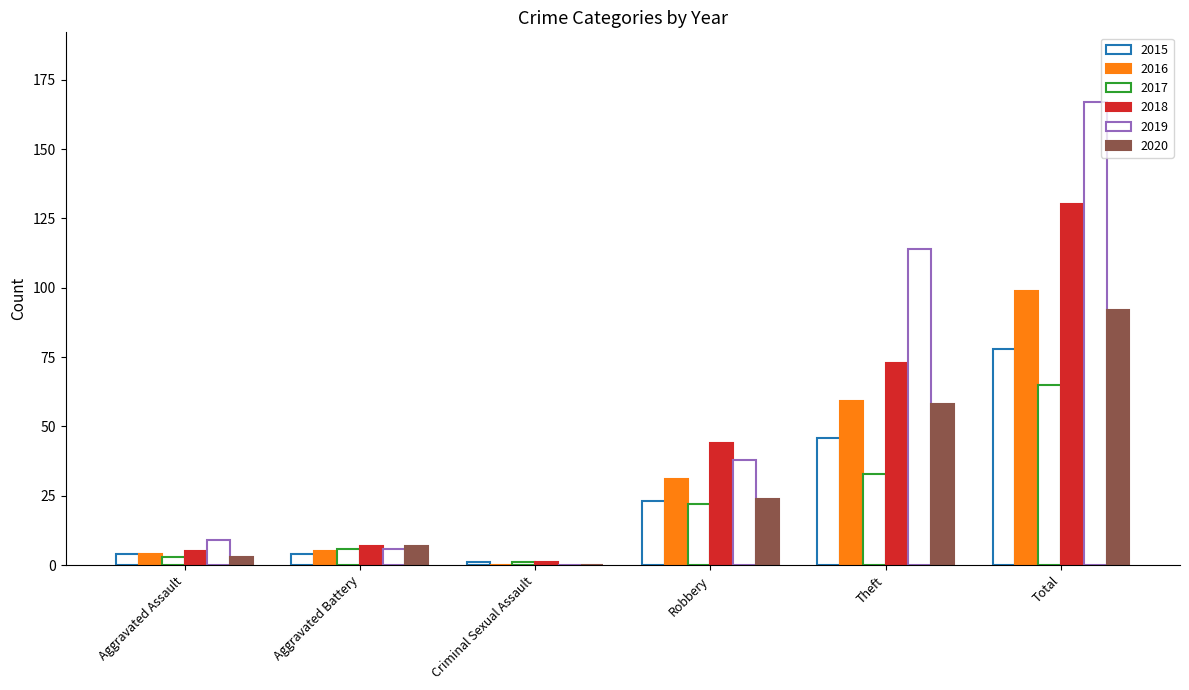

How many series are shown in this chart?

6